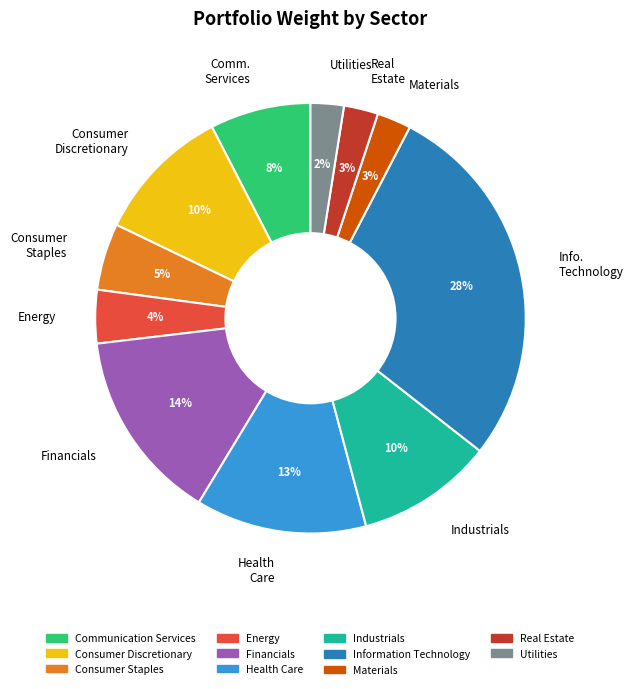

What is the largest slice in the pie chart?

Info. Technology